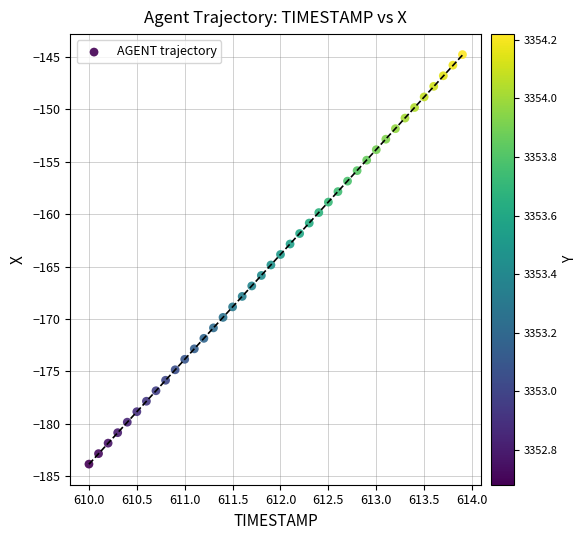

What is the range of Y values (max minus min)?

39.1